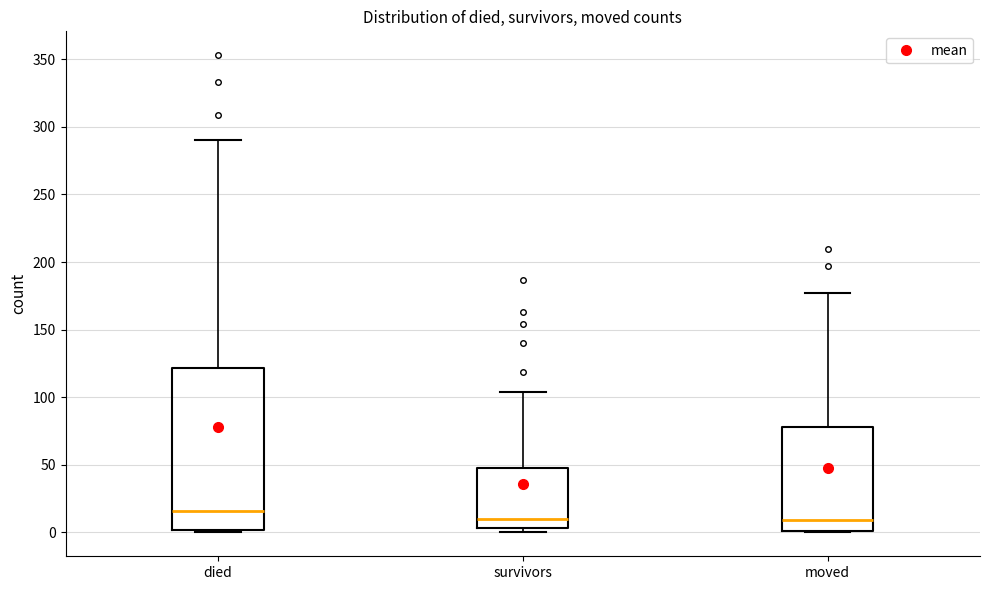

Which box's median line is the highest?

died